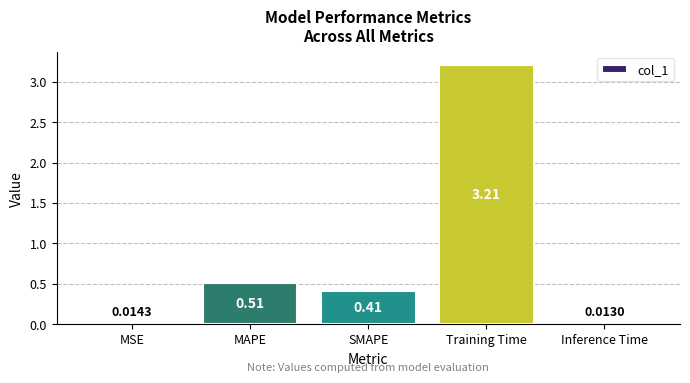

What position from the left is Inference Time?

5